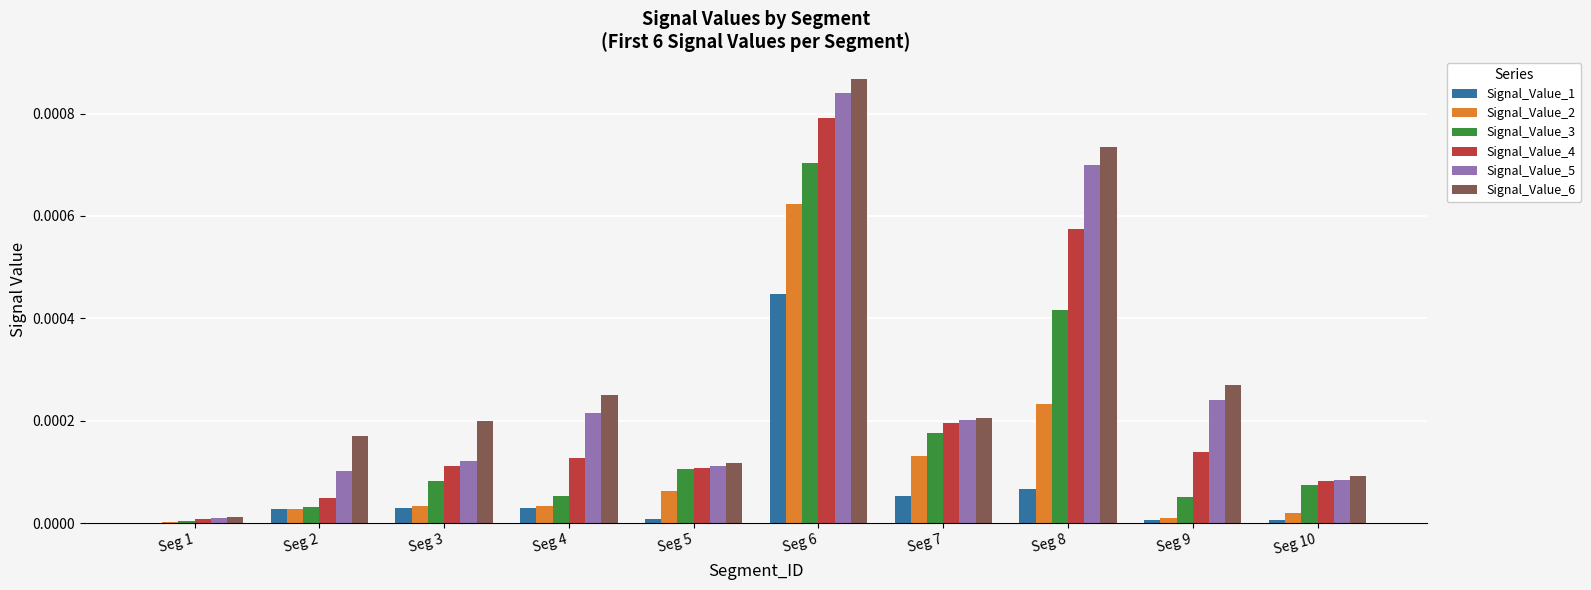

Is the value of Signal_Value_2 at Seg 10 greater than the value of Signal_Value_4 at Seg 2?

No